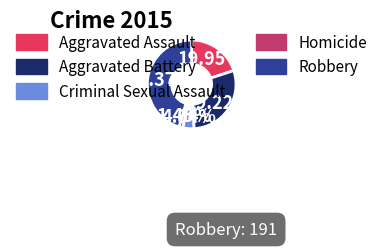

Is there a majority slice in this chart?

No